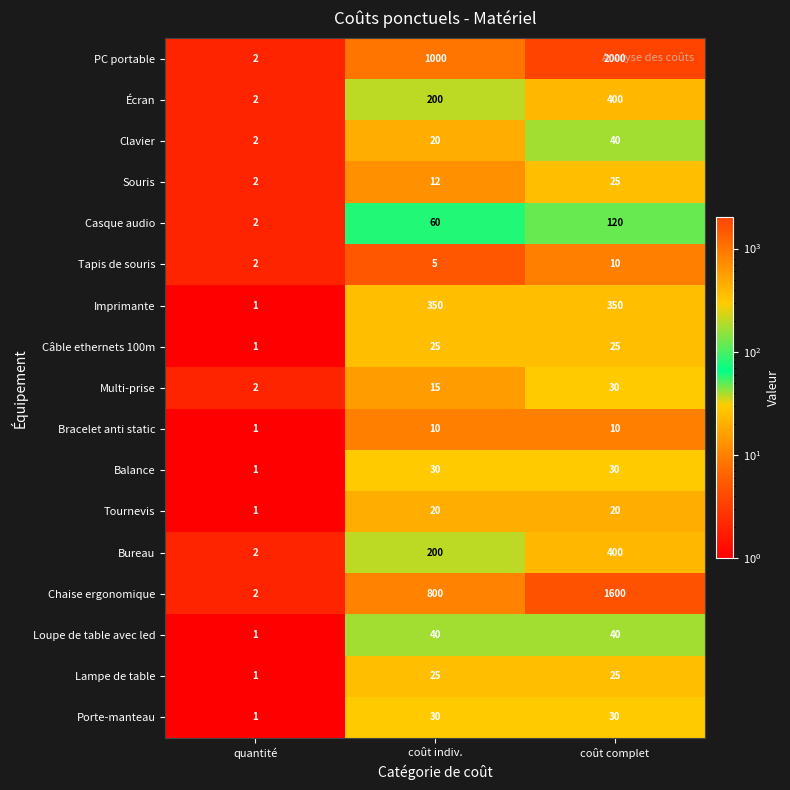

Which series changed the most between coût indiv. and coût complet?

PC portable